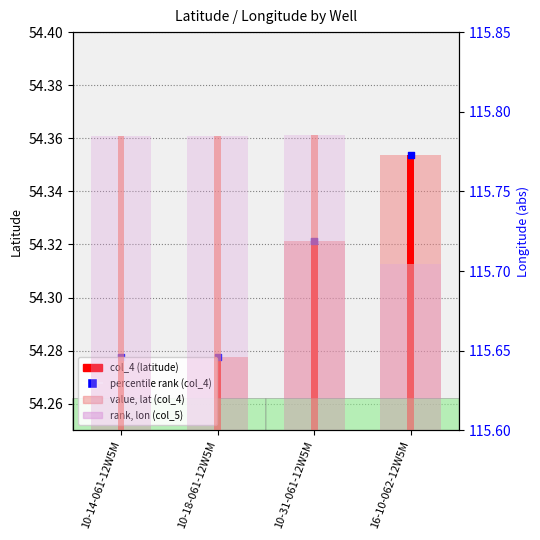

Which series reaches the minimum Y coordinate?

value, lat (col_4)